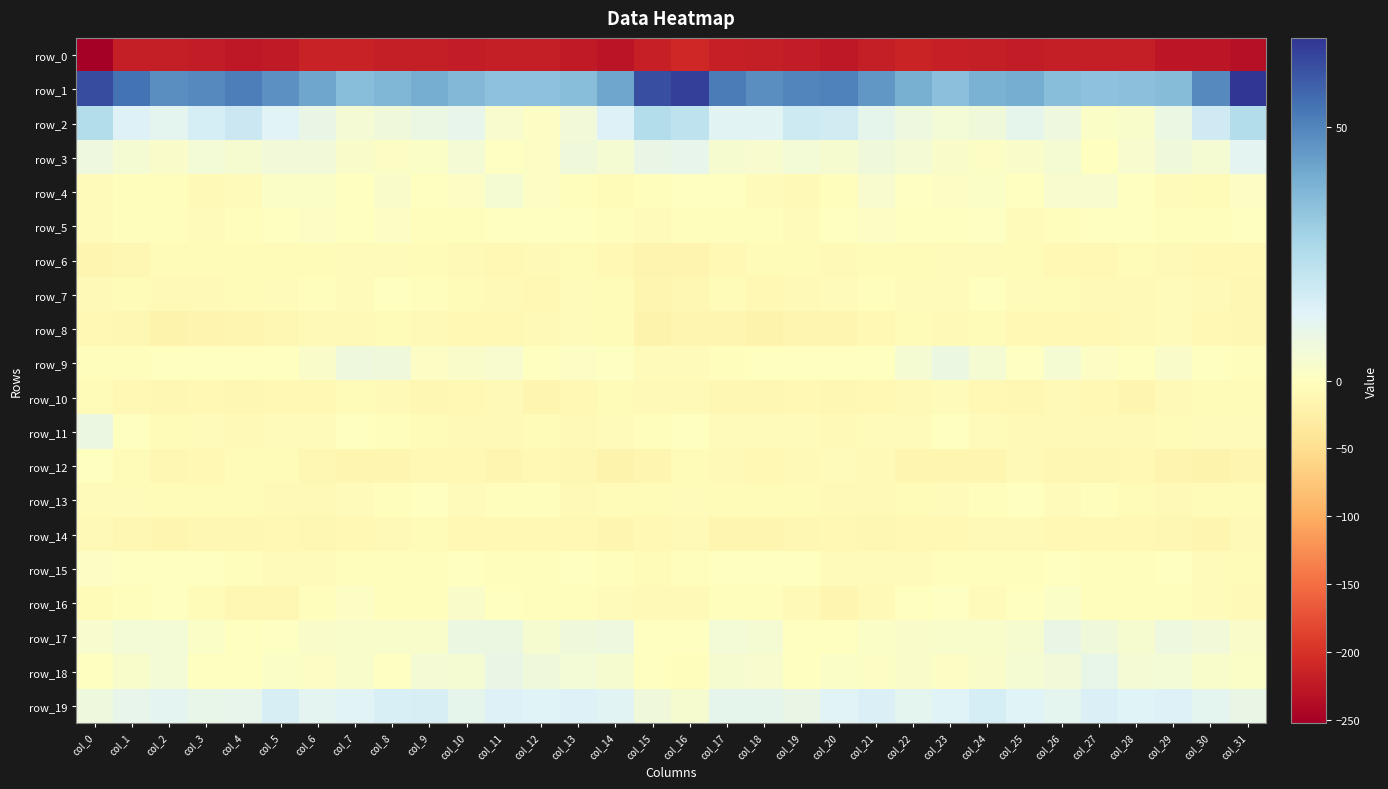

How many values in the row_12 series are below -11?

18